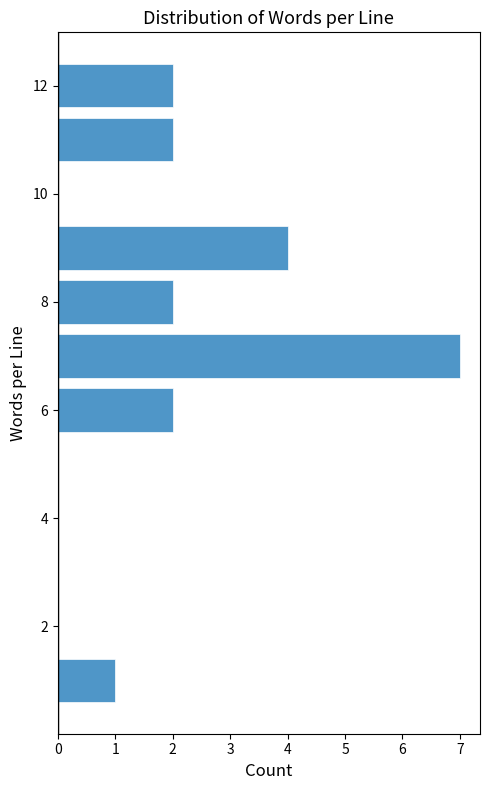

Which range on the y-axis has the longest bar?

6.5 to 7.5